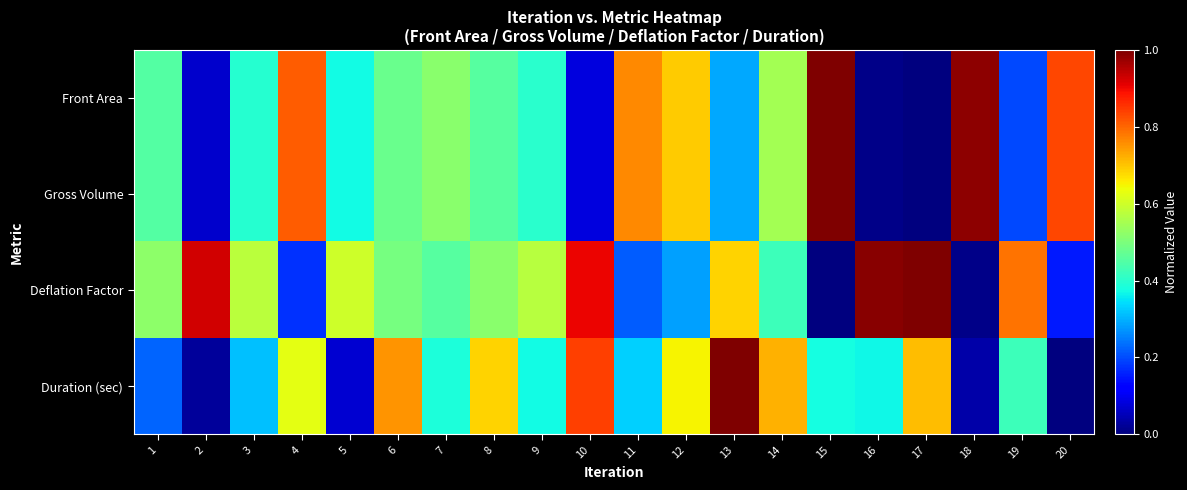

Which series has the largest total across all categories?

Deflation Factor